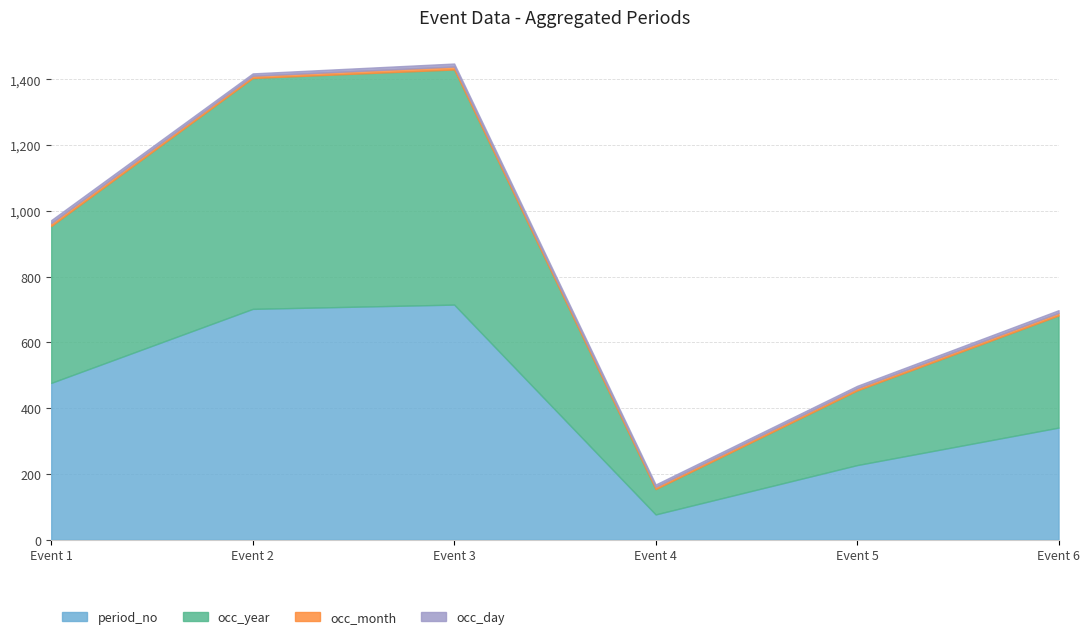

At which category does occ_day reach its first local peak?

3